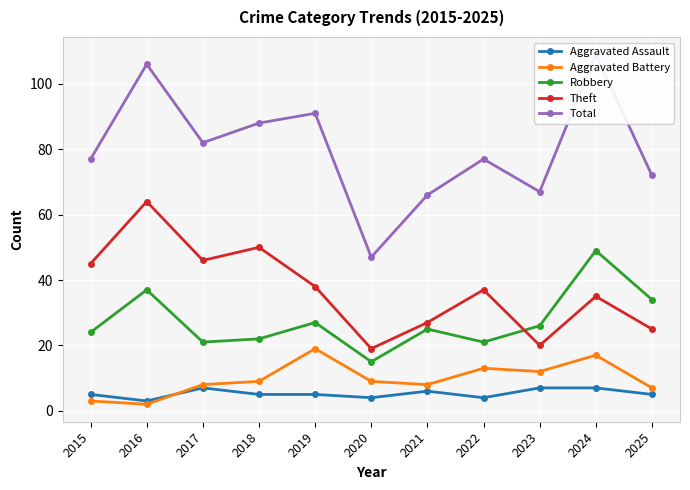

What is the average value of the Total series?

80